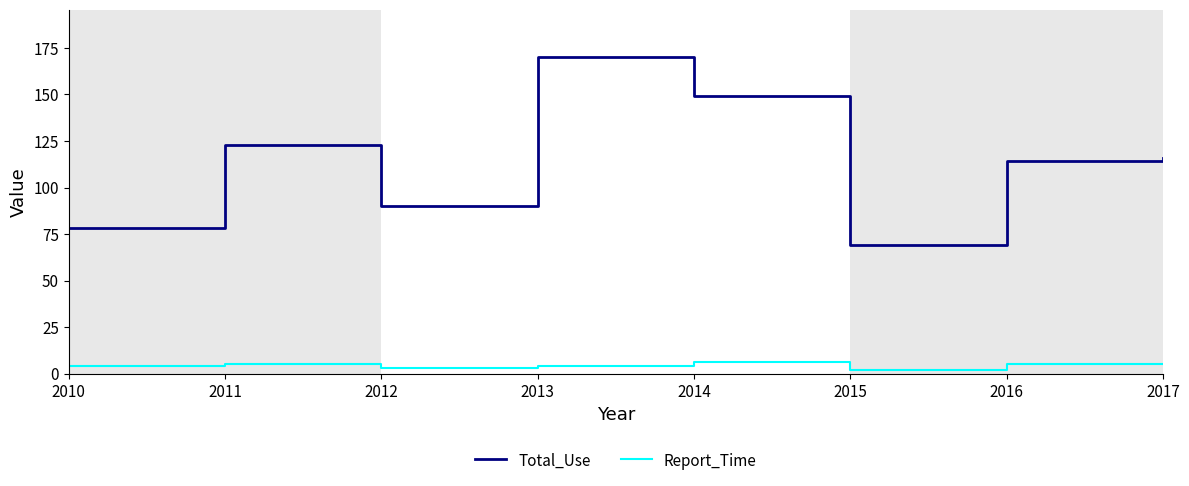

How many series are shown in this chart?

2